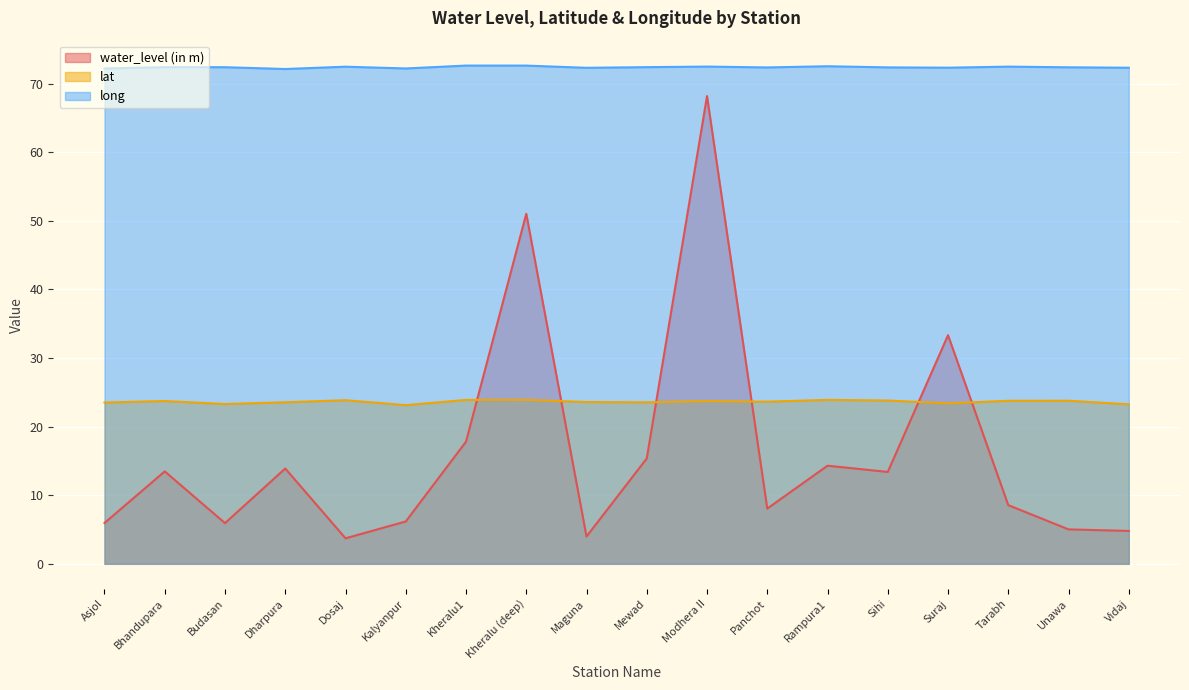

What are all the series names shown in the legend?

water_level (in m), lat, long